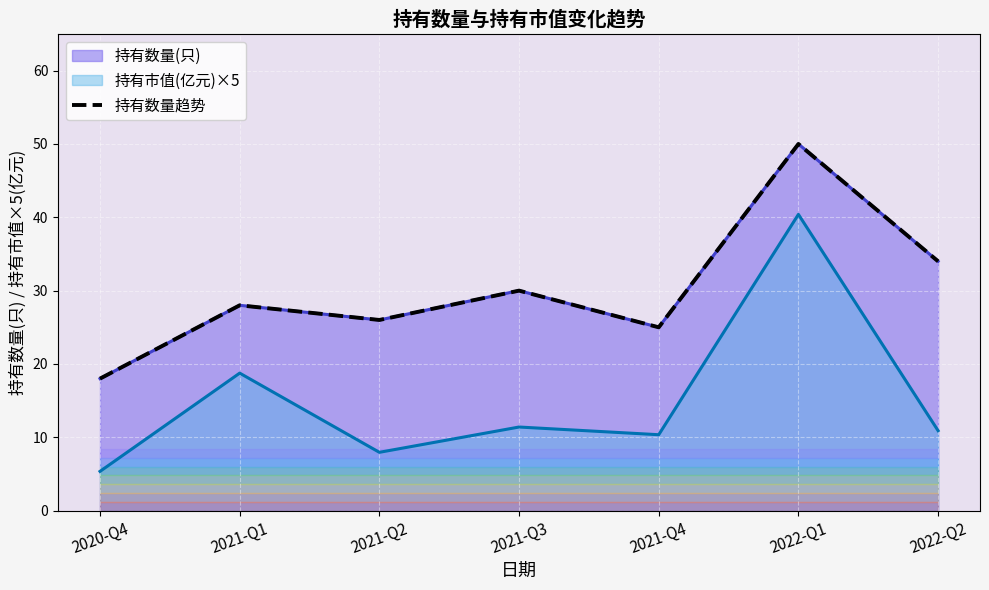

How many values are below 28?

3